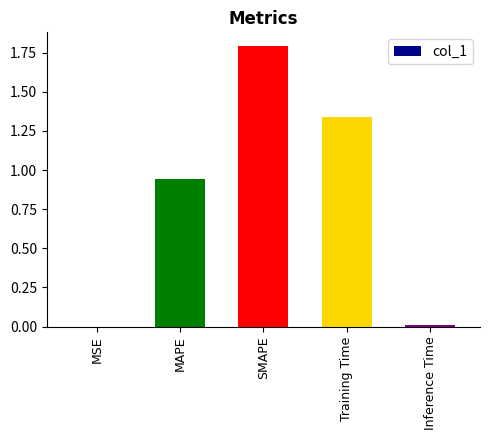

What is the sum of all values?

4.1